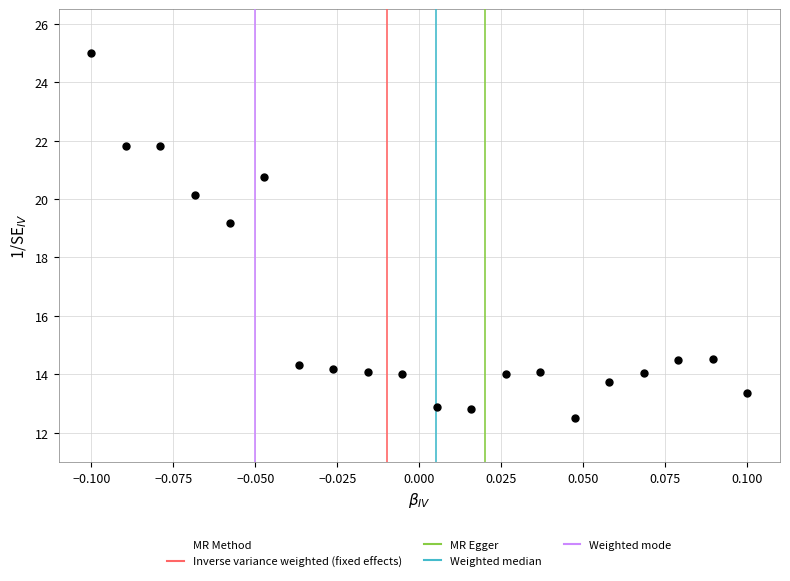

What Y value in the scatter plot is closest to 18?

19.2